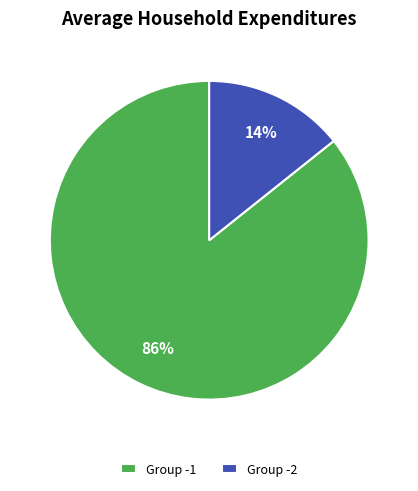

How many slices are in this pie chart?

2